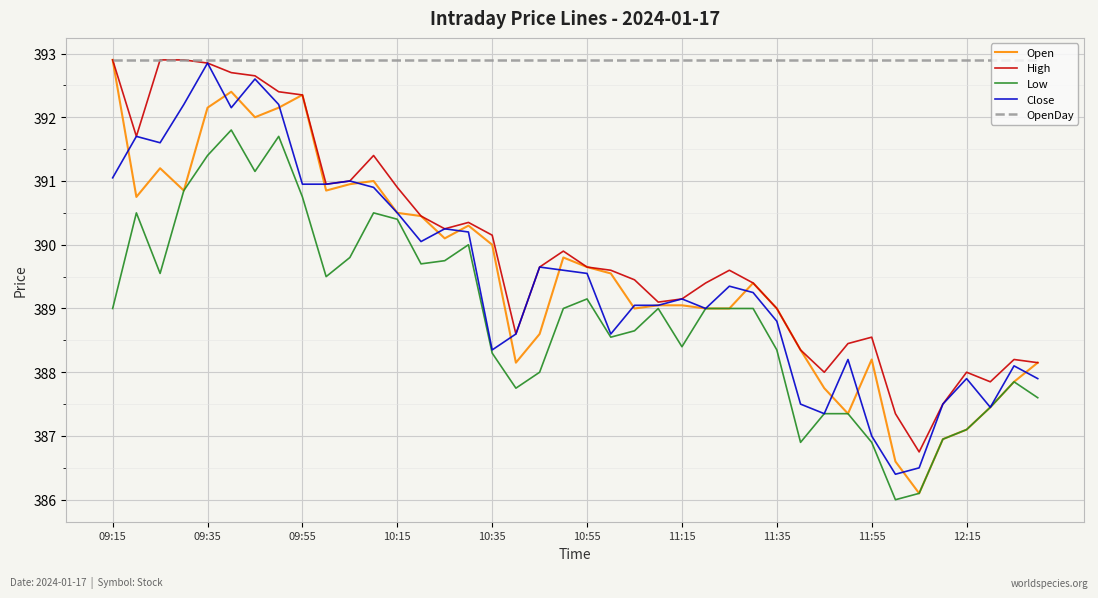

What is the maximum value for OpenDay?

392.9